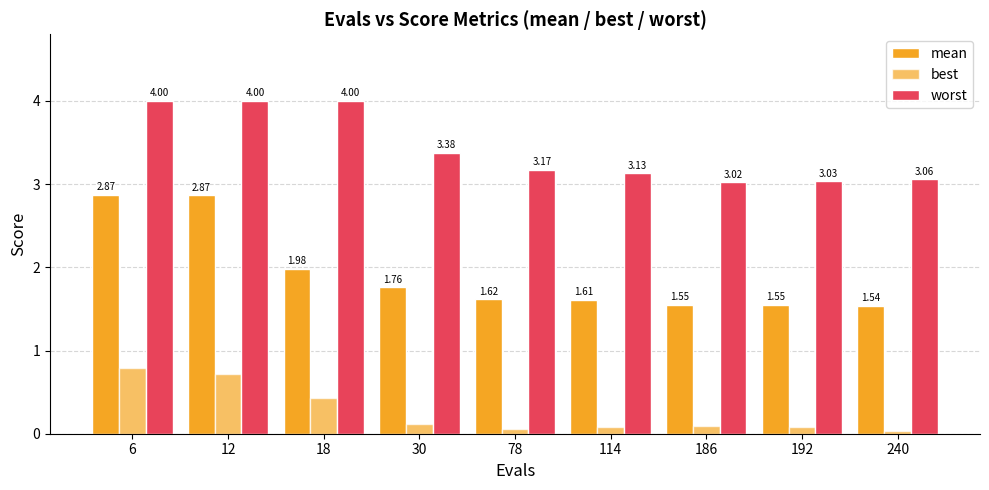

Count the number of categories in the chart.

9